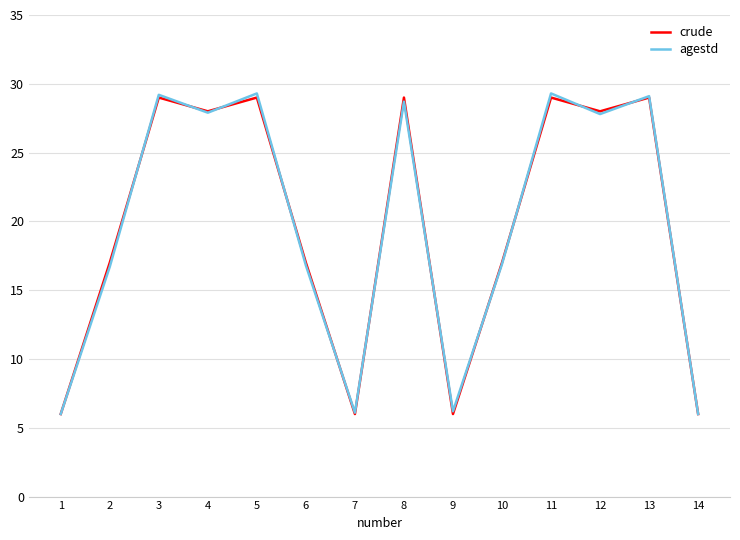

What is the smallest value displayed?

6.0